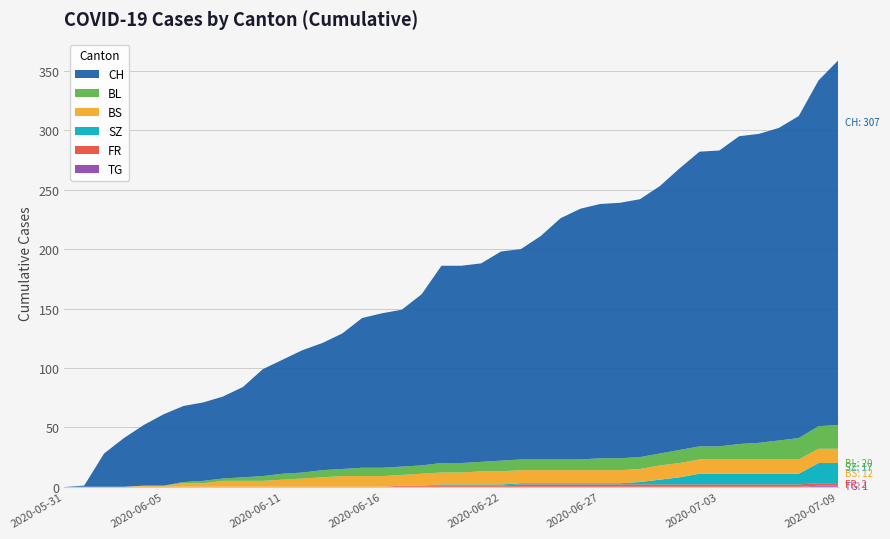

Reading left to right, what are all the values shown in this chart?

CH: 2020-05-31=0	2020-06-01=1	2020-06-02=28	2020-06-03=41	2020-06-04=51	2020-06-05=60	2020-06-06=64	2020-06-07=66	2020-06-08=69	2020-06-09=76	2020-06-10=90	2020-06-11=96	2020-06-12=103	2020-06-13=107	2020-06-14=114	2020-06-15=126	2020-06-16=130	2020-06-17=132	2020-06-18=144	2020-06-19=166	2020-06-20=166	2020-06-21=167	2020-06-22=176	2020-06-23=177	2020-06-24=188	2020-06-25=203	2020-06-26=211	2020-06-27=214	2020-06-28=215	2020-06-29=217	2020-06-30=225	2020-07-01=237	2020-07-02=248	2020-07-03=249	2020-07-04=259	2020-07-05=260	2020-07-06=263	2020-07-07=271	2020-07-08=291	2020-07-09=307
BL: 2020-05-31=0	2020-06-01=0	2020-06-02=0	2020-06-03=0	2020-06-04=0	2020-06-05=0	2020-06-06=1	2020-06-07=2	2020-06-08=2	2020-06-09=3	2020-06-10=4	2020-06-11=5	2020-06-12=5	2020-06-13=6	2020-06-14=6	2020-06-15=7	2020-06-16=7	2020-06-17=7	2020-06-18=7	2020-06-19=8	2020-06-20=8	2020-06-21=8	2020-06-22=9	2020-06-23=9	2020-06-24=9	2020-06-25=9	2020-06-26=9	2020-06-27=10	2020-06-28=10	2020-06-29=10	2020-06-30=10	2020-07-01=11	2020-07-02=11	2020-07-03=11	2020-07-04=13	2020-07-05=14	2020-07-06=16	2020-07-07=18	2020-07-08=19	2020-07-09=20
BS: 2020-05-31=0	2020-06-01=0	2020-06-02=0	2020-06-03=0	2020-06-04=1	2020-06-05=1	2020-06-06=3	2020-06-07=3	2020-06-08=5	2020-06-09=5	2020-06-10=5	2020-06-11=6	2020-06-12=7	2020-06-13=8	2020-06-14=9	2020-06-15=9	2020-06-16=9	2020-06-17=9	2020-06-18=10	2020-06-19=10	2020-06-20=10	2020-06-21=11	2020-06-22=11	2020-06-23=11	2020-06-24=11	2020-06-25=11	2020-06-26=11	2020-06-27=11	2020-06-28=11	2020-06-29=11	2020-06-30=12	2020-07-01=12	2020-07-02=12	2020-07-03=12	2020-07-04=12	2020-07-05=12	2020-07-06=12	2020-07-07=12	2020-07-08=12	2020-07-09=12
SZ: 2020-05-31=0	2020-06-01=0	2020-06-02=0	2020-06-03=0	2020-06-04=0	2020-06-05=0	2020-06-06=0	2020-06-07=0	2020-06-08=0	2020-06-09=0	2020-06-10=0	2020-06-11=0	2020-06-12=0	2020-06-13=0	2020-06-14=0	2020-06-15=0	2020-06-16=0	2020-06-17=0	2020-06-18=0	2020-06-19=1	2020-06-20=1	2020-06-21=1	2020-06-22=1	2020-06-23=1	2020-06-24=1	2020-06-25=1	2020-06-26=1	2020-06-27=1	2020-06-28=1	2020-06-29=2	2020-06-30=4	2020-07-01=6	2020-07-02=9	2020-07-03=9	2020-07-04=9	2020-07-05=9	2020-07-06=9	2020-07-07=9	2020-07-08=17	2020-07-09=17
FR: 2020-05-31=0	2020-06-01=0	2020-06-02=0	2020-06-03=0	2020-06-04=0	2020-06-05=0	2020-06-06=0	2020-06-07=0	2020-06-08=0	2020-06-09=0	2020-06-10=0	2020-06-11=0	2020-06-12=0	2020-06-13=0	2020-06-14=0	2020-06-15=0	2020-06-16=0	2020-06-17=1	2020-06-18=1	2020-06-19=1	2020-06-20=1	2020-06-21=1	2020-06-22=1	2020-06-23=2	2020-06-24=2	2020-06-25=2	2020-06-26=2	2020-06-27=2	2020-06-28=2	2020-06-29=2	2020-06-30=2	2020-07-01=2	2020-07-02=2	2020-07-03=2	2020-07-04=2	2020-07-05=2	2020-07-06=2	2020-07-07=2	2020-07-08=2	2020-07-09=2
TG: 2020-05-31=0	2020-06-01=0	2020-06-02=0	2020-06-03=0	2020-06-04=0	2020-06-05=0	2020-06-06=0	2020-06-07=0	2020-06-08=0	2020-06-09=0	2020-06-10=0	2020-06-11=0	2020-06-12=0	2020-06-13=0	2020-06-14=0	2020-06-15=0	2020-06-16=0	2020-06-17=0	2020-06-18=0	2020-06-19=0	2020-06-20=0	2020-06-21=0	2020-06-22=0	2020-06-23=0	2020-06-24=0	2020-06-25=0	2020-06-26=0	2020-06-27=0	2020-06-28=0	2020-06-29=0	2020-06-30=0	2020-07-01=0	2020-07-02=0	2020-07-03=0	2020-07-04=0	2020-07-05=0	2020-07-06=0	2020-07-07=0	2020-07-08=1	2020-07-09=1